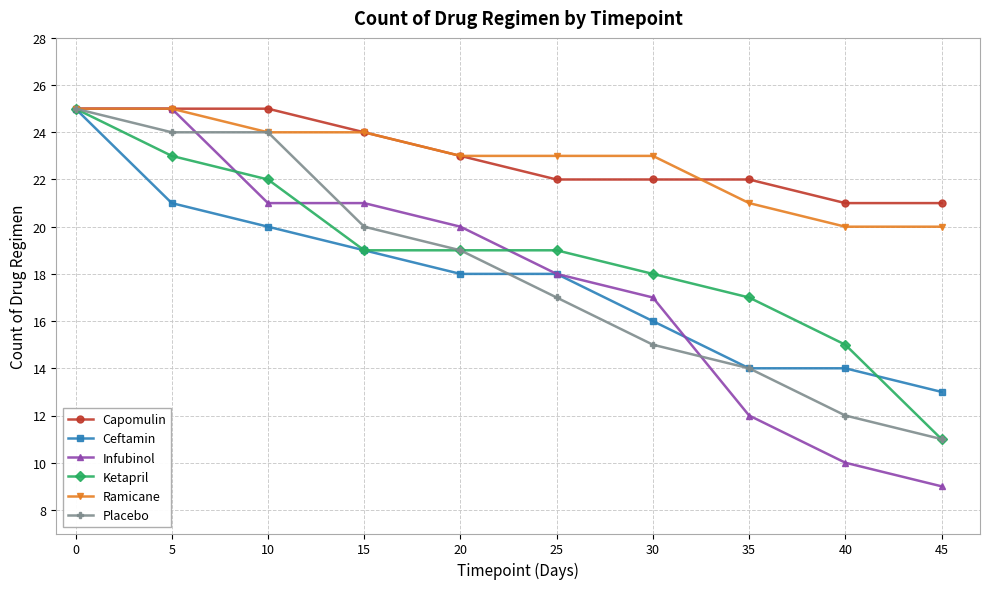

What is the sum of the Infubinol values at 30 and 45?

26